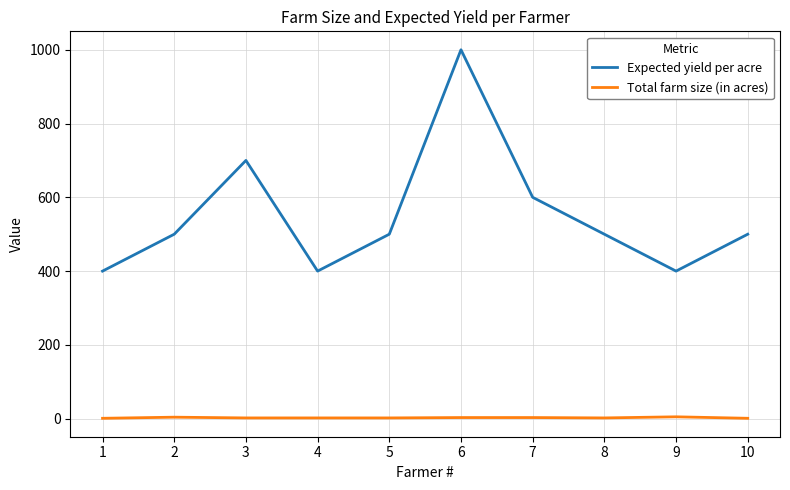

Is the value of Total farm size (in acres) at 9 greater than the value of Expected yield per acre at 7?

No